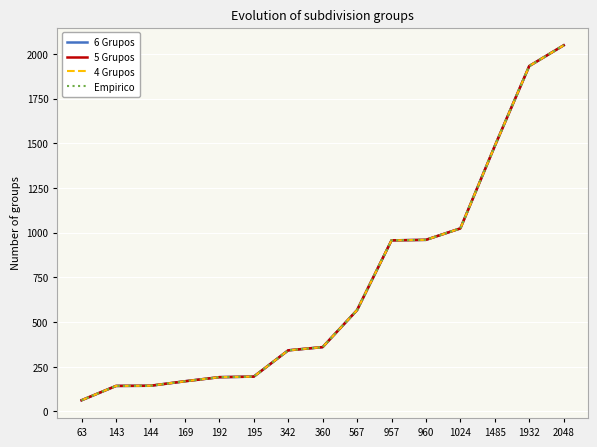

Which label corresponds to the largest value in the chart?

2048